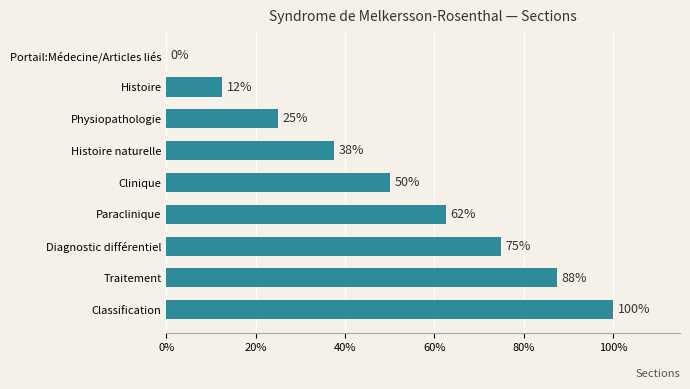

What is the change in value from Physiopathologie to Diagnostic différentiel?

+50.0